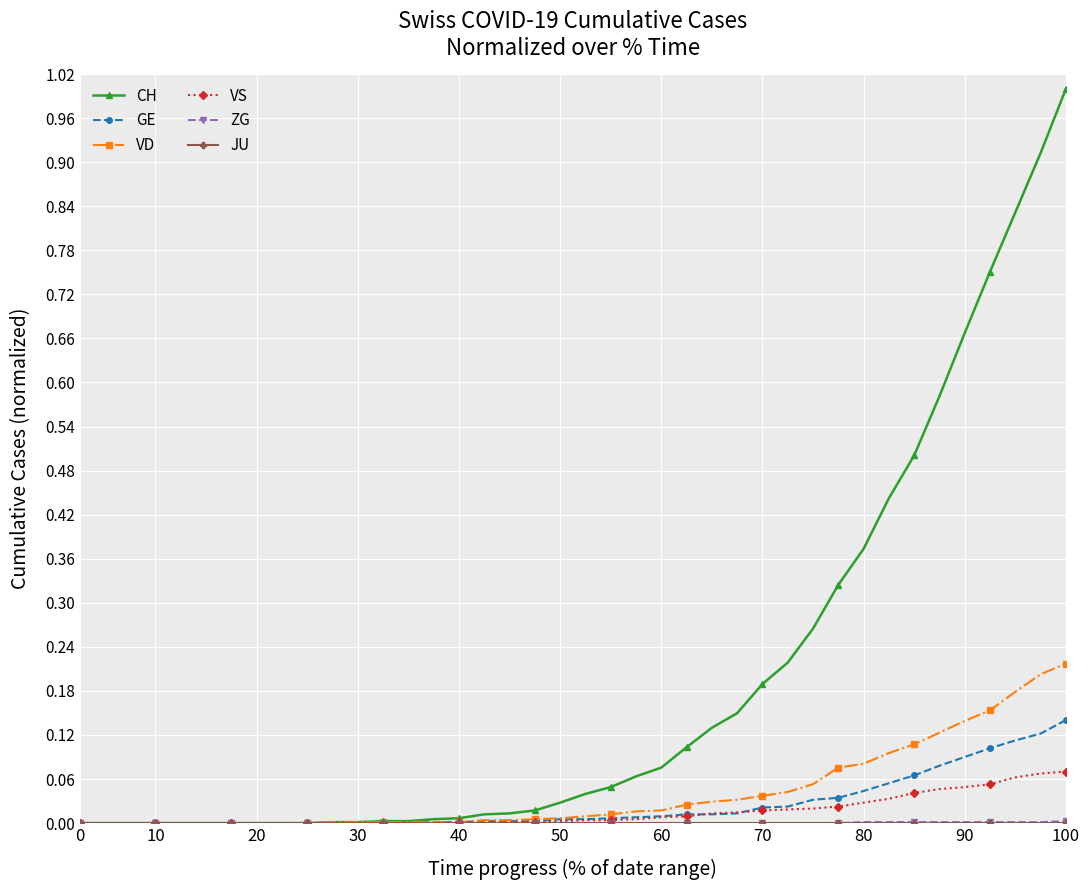

What is the maximum value shown in the chart?

1.0